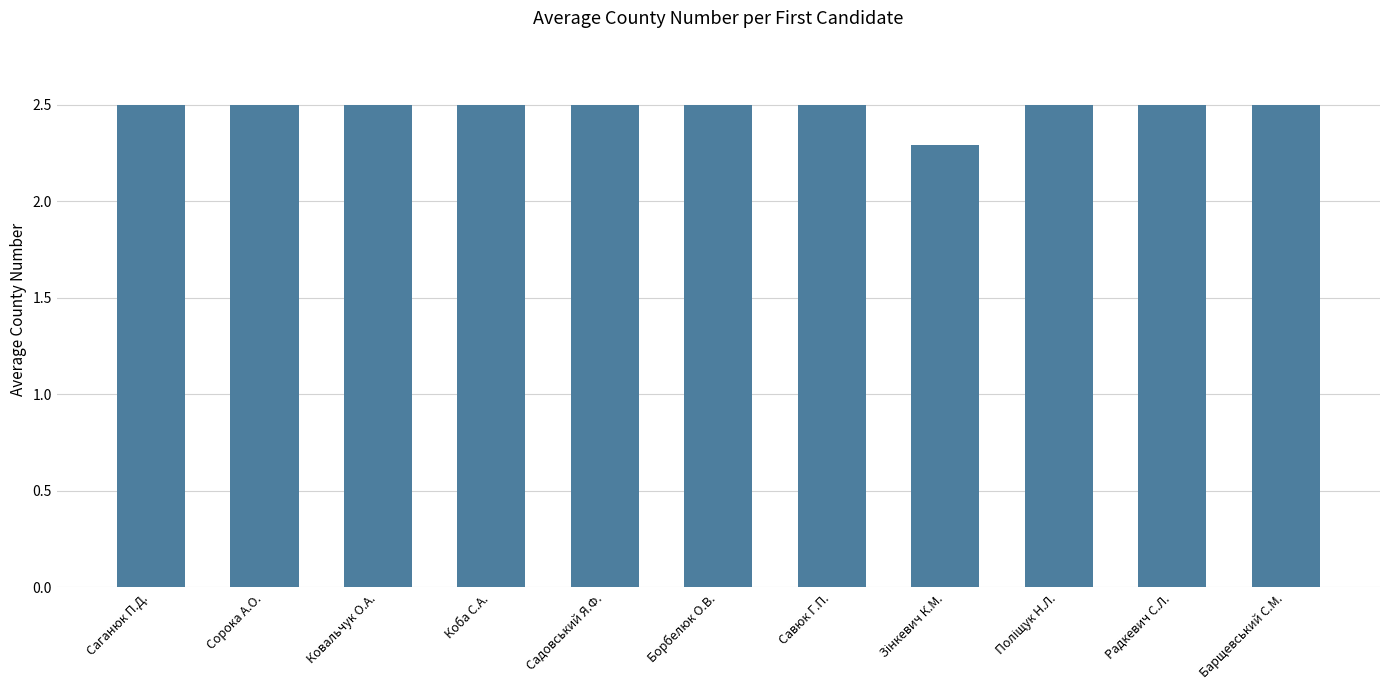

Is it true that the value at Ковальчук О.А. is 2.5?

True